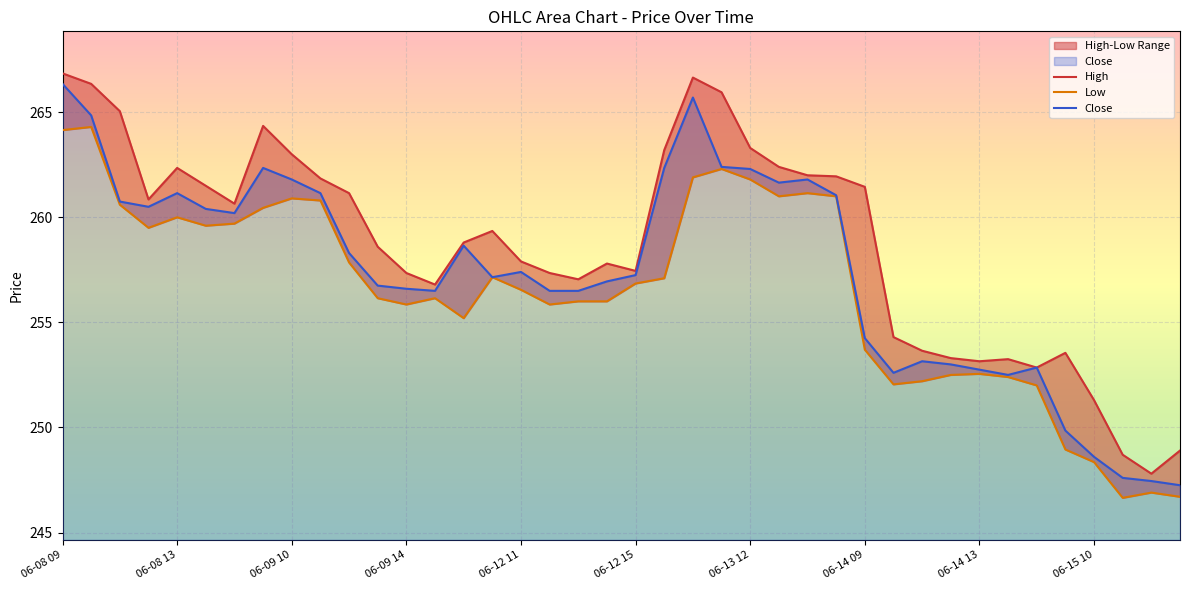

What is the average value of the Close series?

257.4